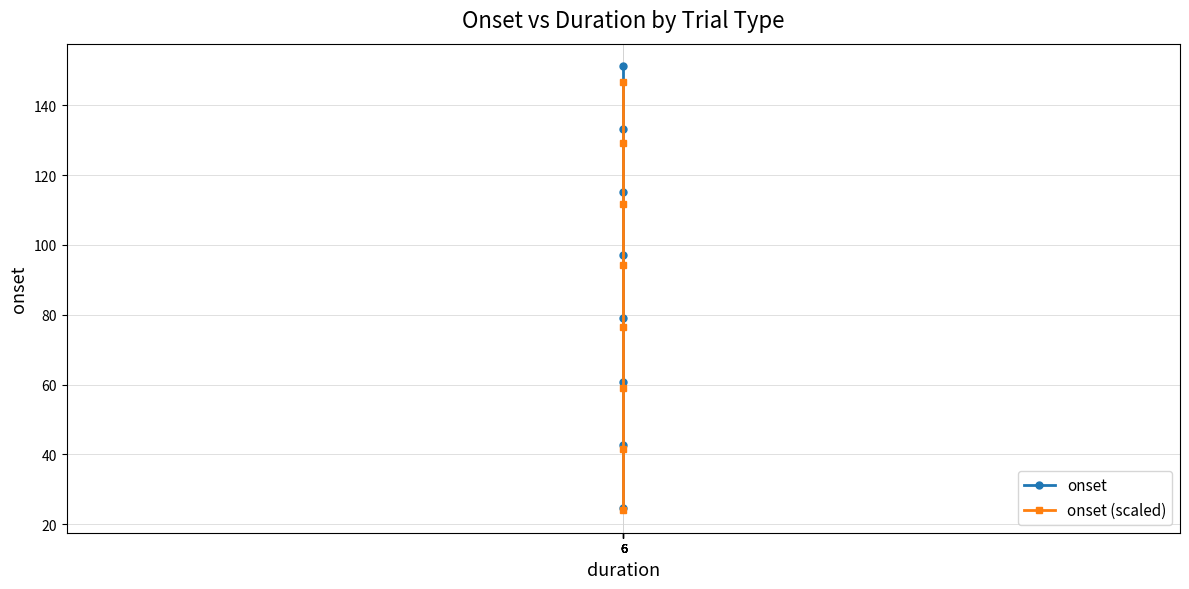

Reading left to right, transcribe all the data shown in this chart.

onset: 24.7	42.8	60.9	78.9	97.0	115.1	133.2	151.3
onset (scaled): 23.9	41.5	59.0	76.6	94.1	111.7	129.2	146.8